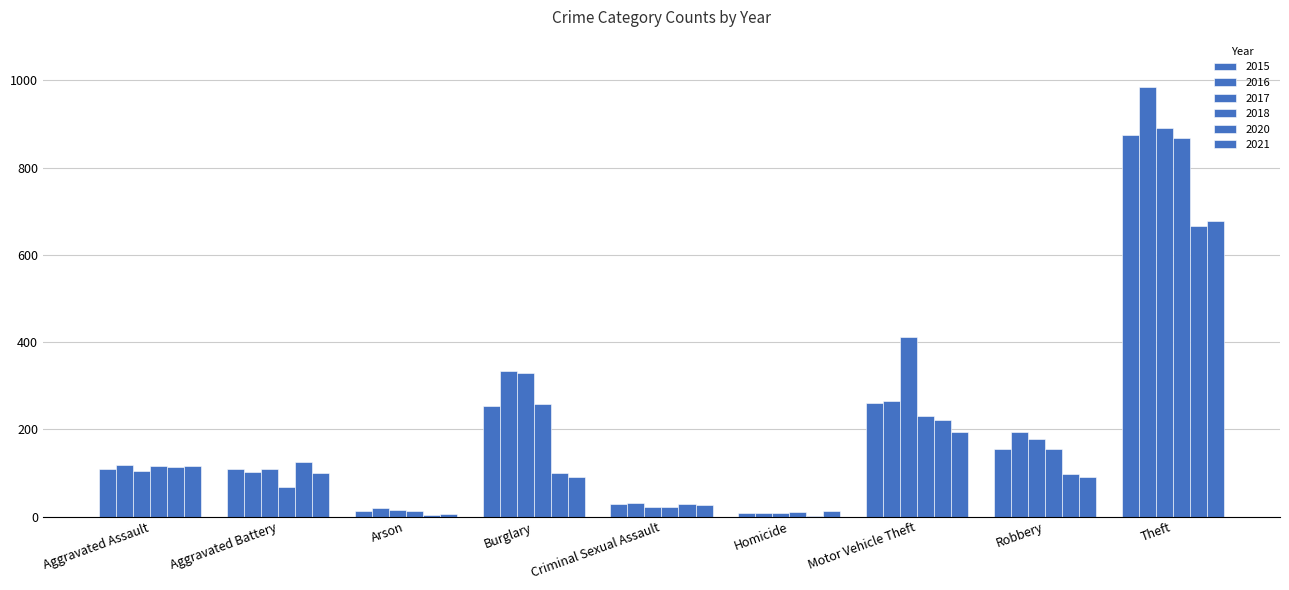

Rank the categories by 2020 value from highest to lowest.

Theft, Motor Vehicle Theft, Aggravated Battery, Aggravated Assault, Burglary, Robbery, Criminal Sexual Assault, Arson, Homicide